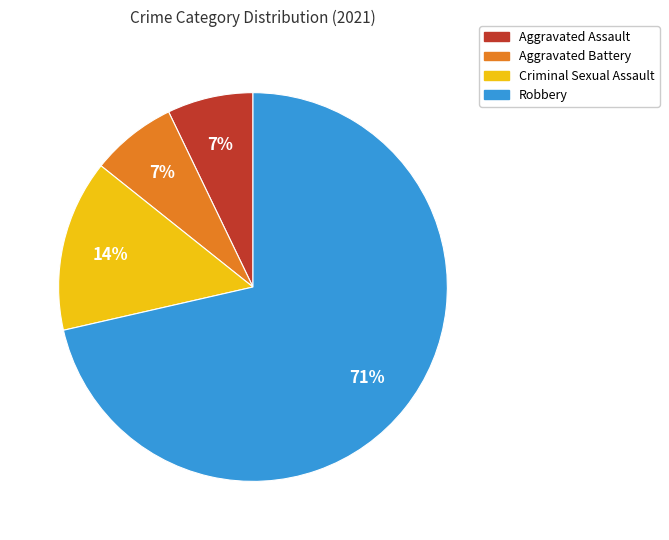

To the nearest percent, what is the average slice percentage?

25%